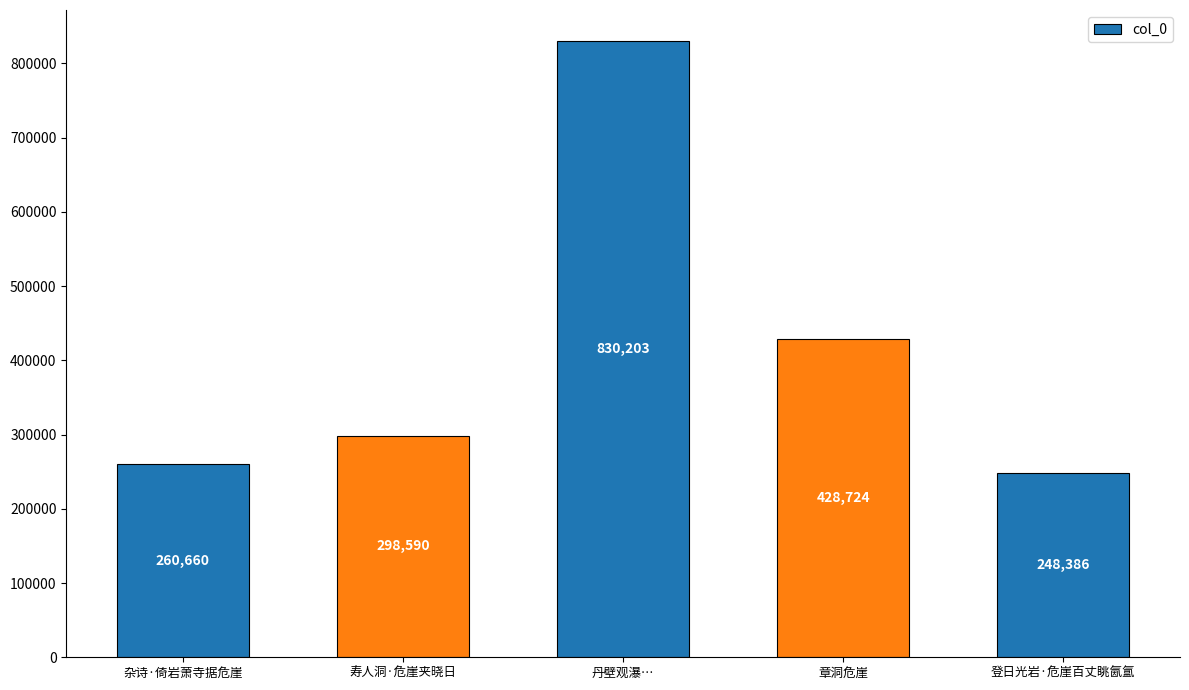

True or false: the data shows 260660 at 杂诗·倚岩萧寺据危崖.

True